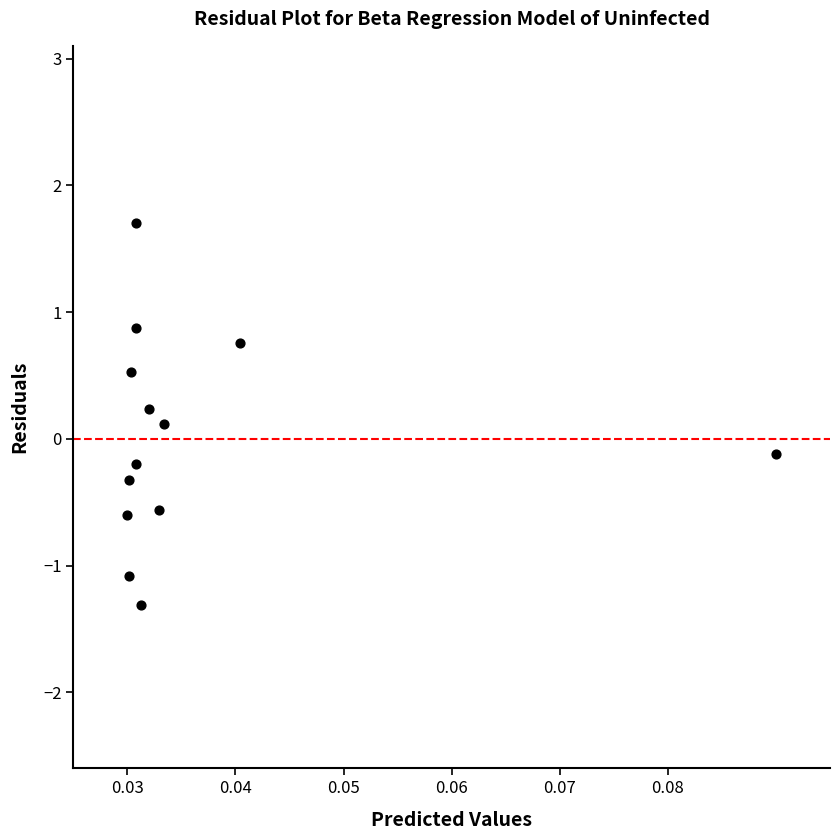

What is the range of Y values (max minus min)?

3.0